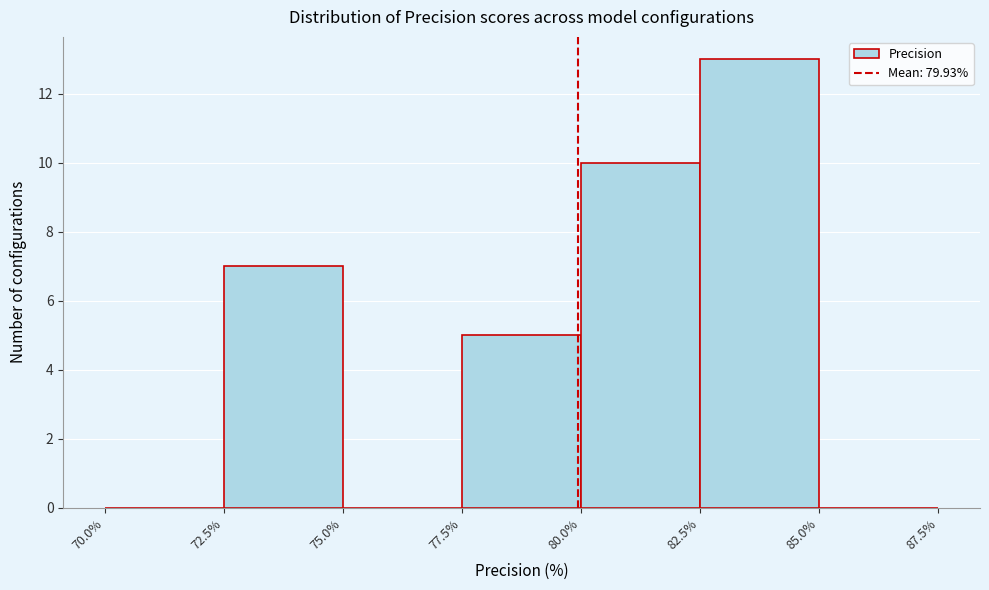

Reading left to right, list every bar in this chart as the range it spans on the x-axis followed by its height. The values are not printed on the chart, so give them approximately, as read against the axis.

70.0% to 72.5%: 0
72.5% to 75.0%: 7
75.0% to 77.5%: 0
77.5% to 80.0%: 5
80.0% to 82.5%: 10
82.5% to 85.0%: 13
85.0% to 87.5%: 0